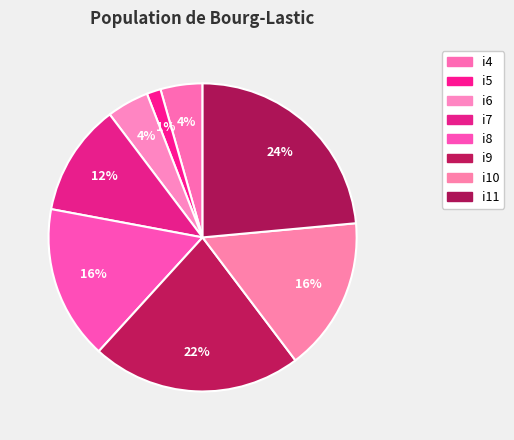

To the nearest percent, what is the average slice percentage?

12%